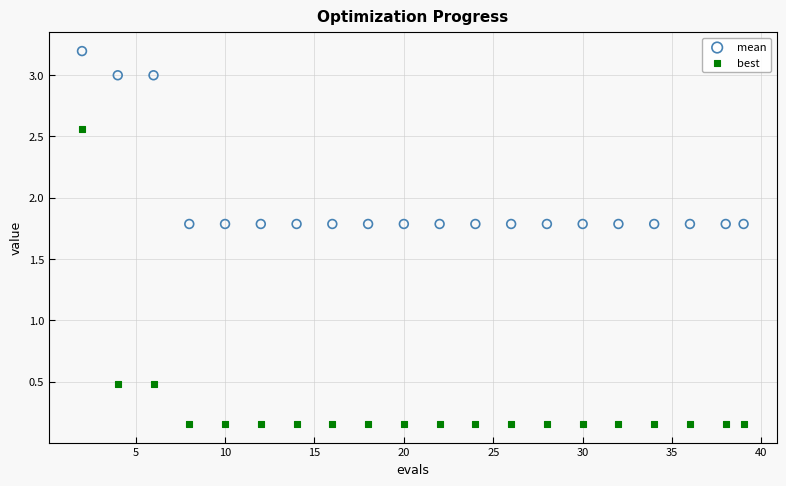

Which series contains the highest Y value?

mean